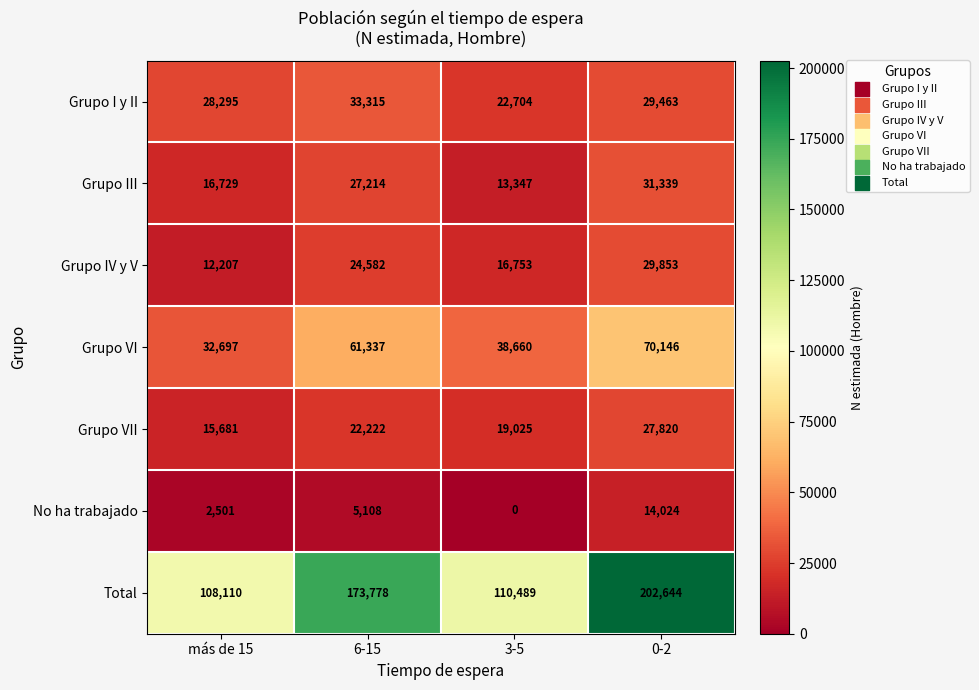

At which category does the chart reach its minimum across all series?

3-5